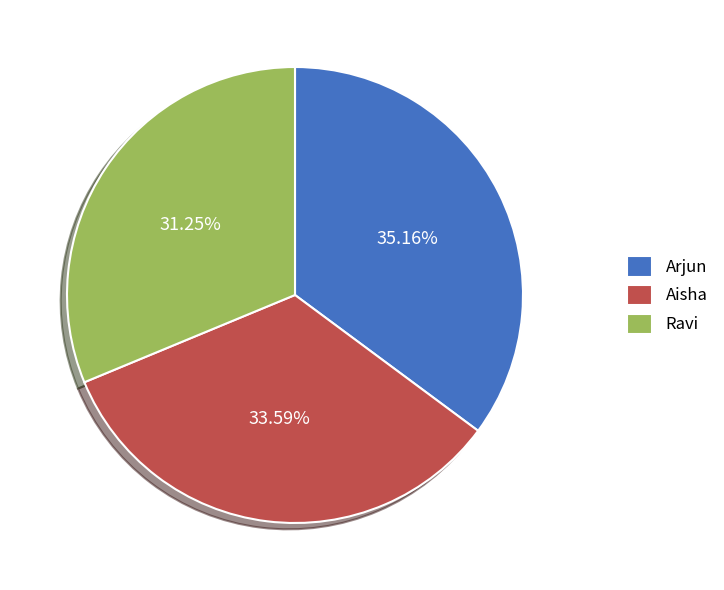

Does Ravi account for over 50% of the chart?

No